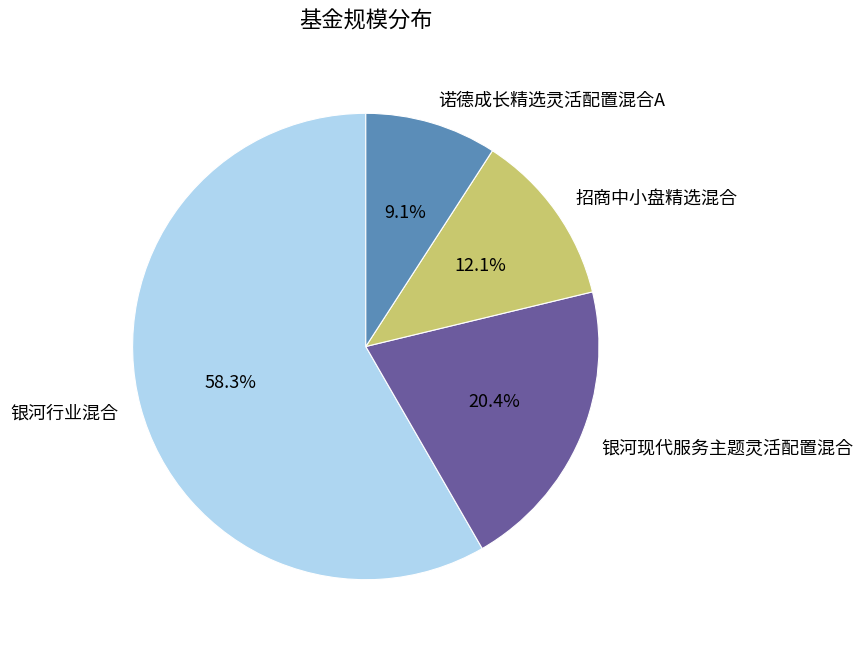

Which category has the smallest portion of the pie?

诺德成长精选灵活配置混合A